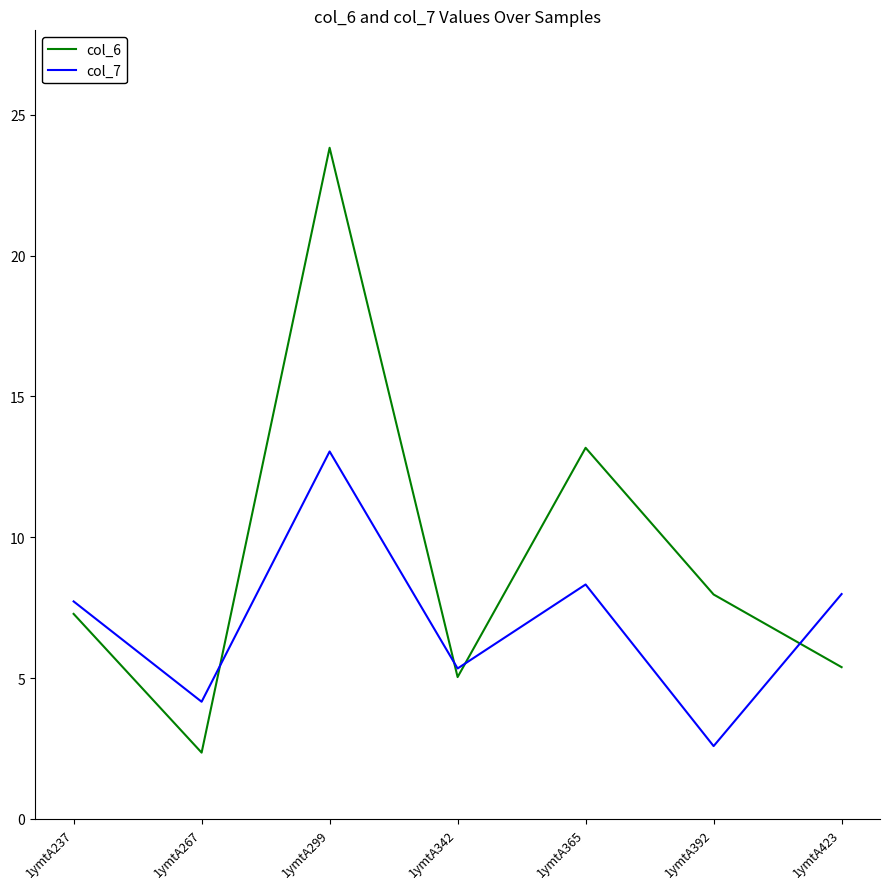

Reading left to right, list all the values displayed in this chart.

col_6: 1ymtA237=7.3	1ymtA267=2.4	1ymtA299=23.8	1ymtA342=5.0	1ymtA365=13.2	1ymtA392=8.0	1ymtA423=5.4
col_7: 1ymtA237=7.7	1ymtA267=4.2	1ymtA299=13.0	1ymtA342=5.3	1ymtA365=8.3	1ymtA392=2.6	1ymtA423=8.0